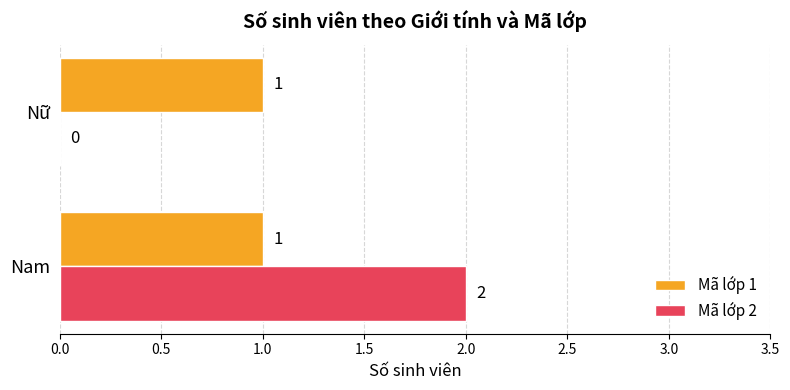

The Mã lớp 1 series shows 1 at Nữ. True or false?

True